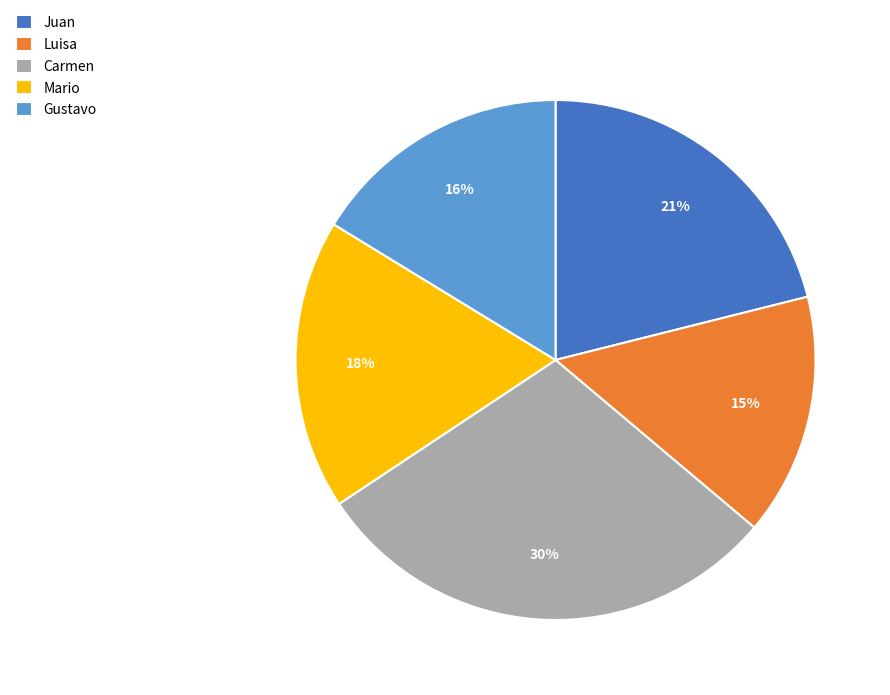

Is it true that Juan is 21% of the pie?

True